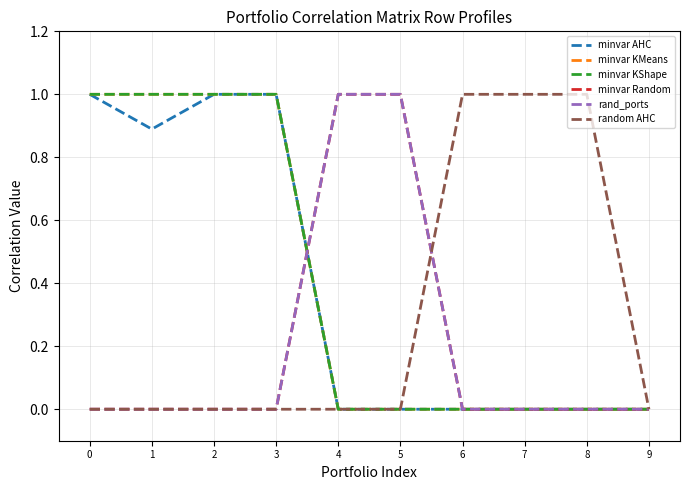

What is the value of the minvar KMeans point at the 3rd from the left?

1.0